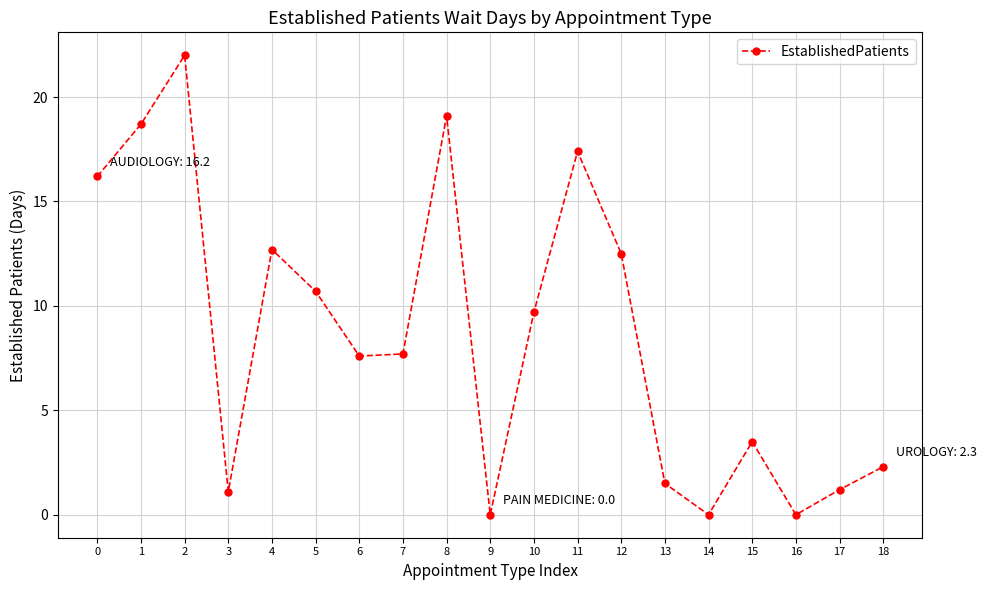

True or false: the data shows 2.1 at 17.

False